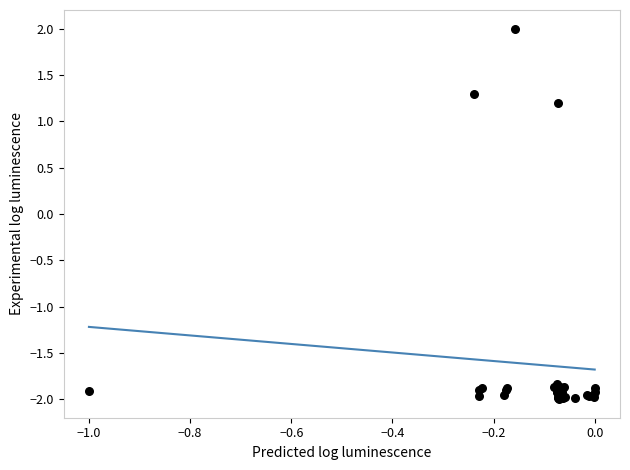

What Y value in the scatter plot is closest to 0?

1.2